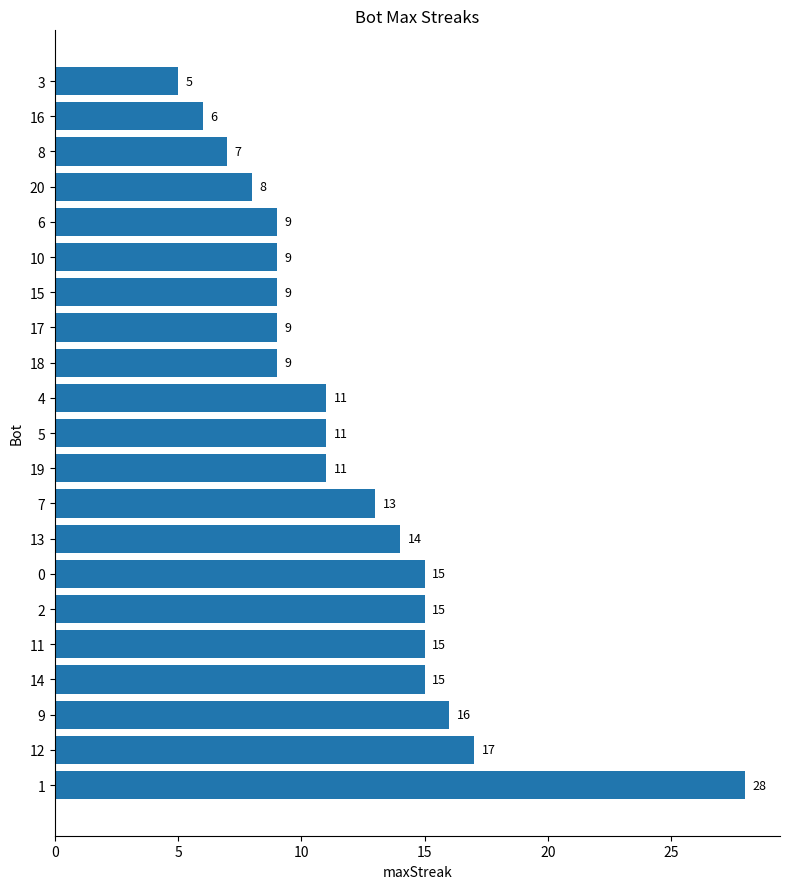

Reading bottom to top, list all the values displayed in this chart.

1=28	12=17	9=16	14=15	11=15	2=15	0=15	13=14	7=13	19=11	5=11	4=11	18=9	17=9	15=9	10=9	6=9	20=8	8=7	16=6	3=5